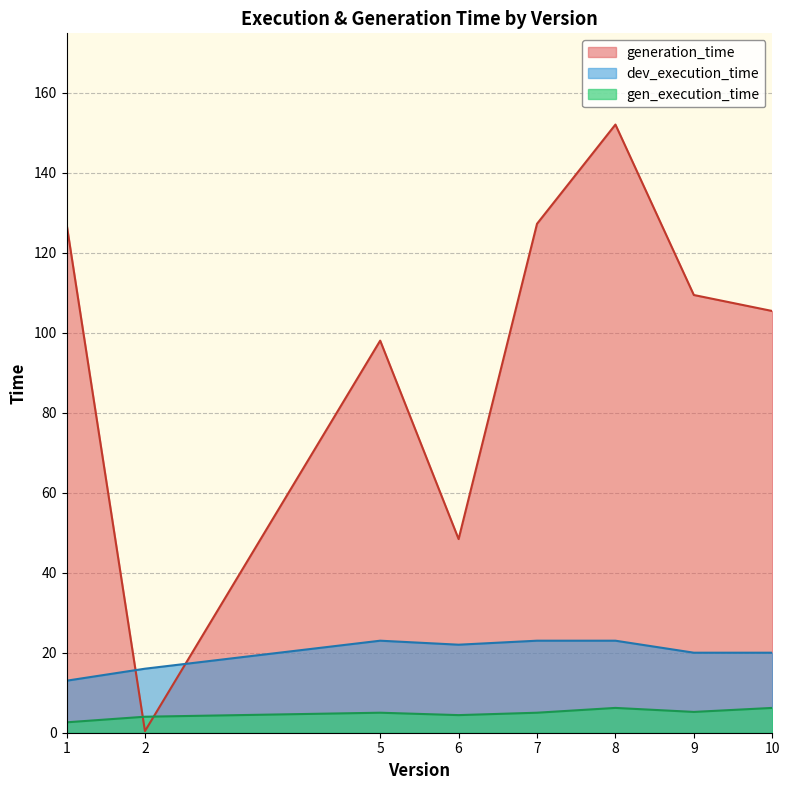

What is the maximum value shown in the chart?

152.0